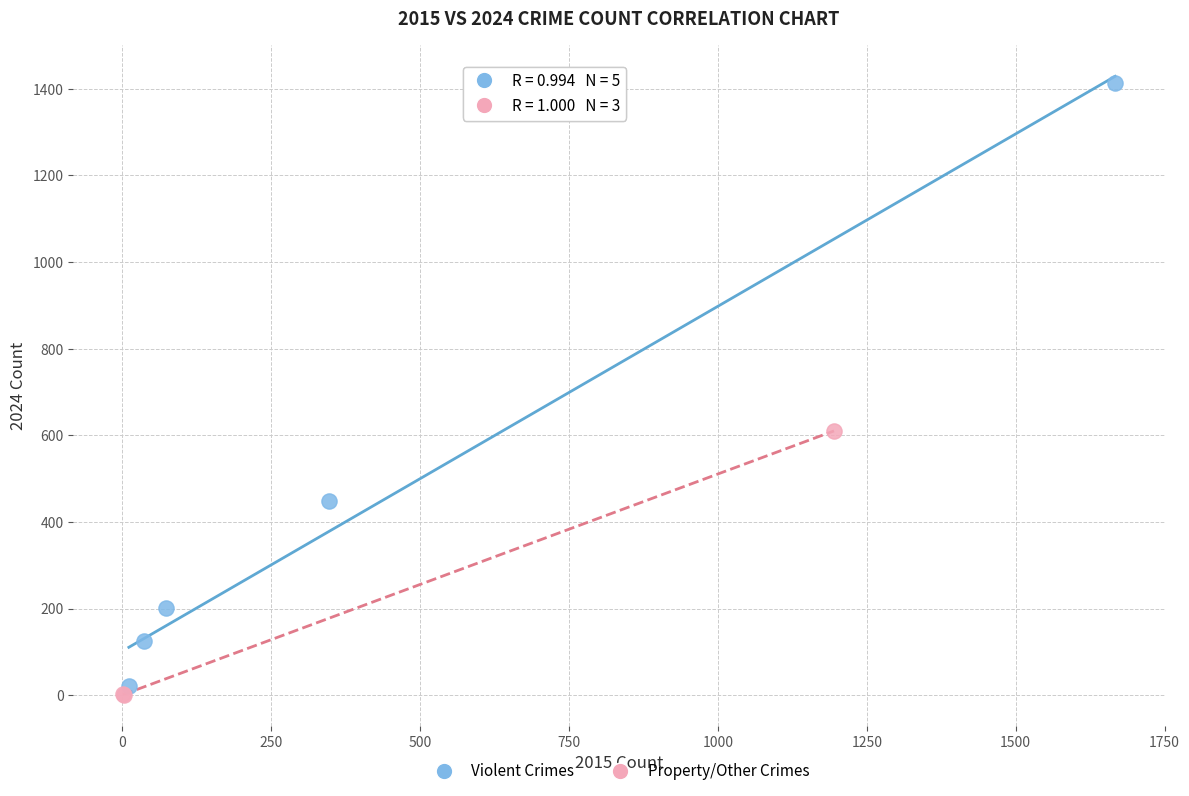

Which series has the largest Y range (max minus min)?

Violent Crimes